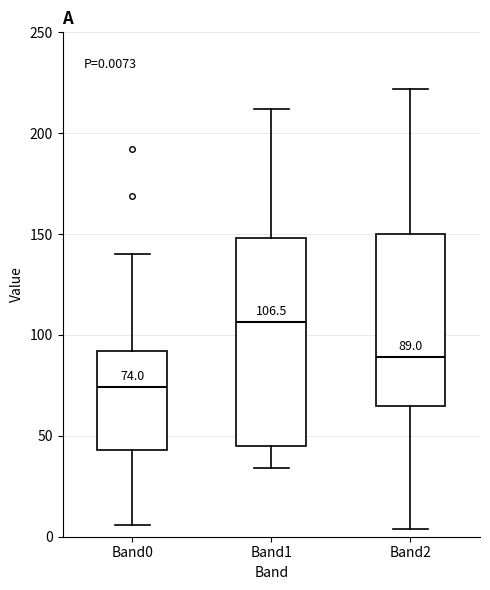

Which box's median line is the highest?

Band1